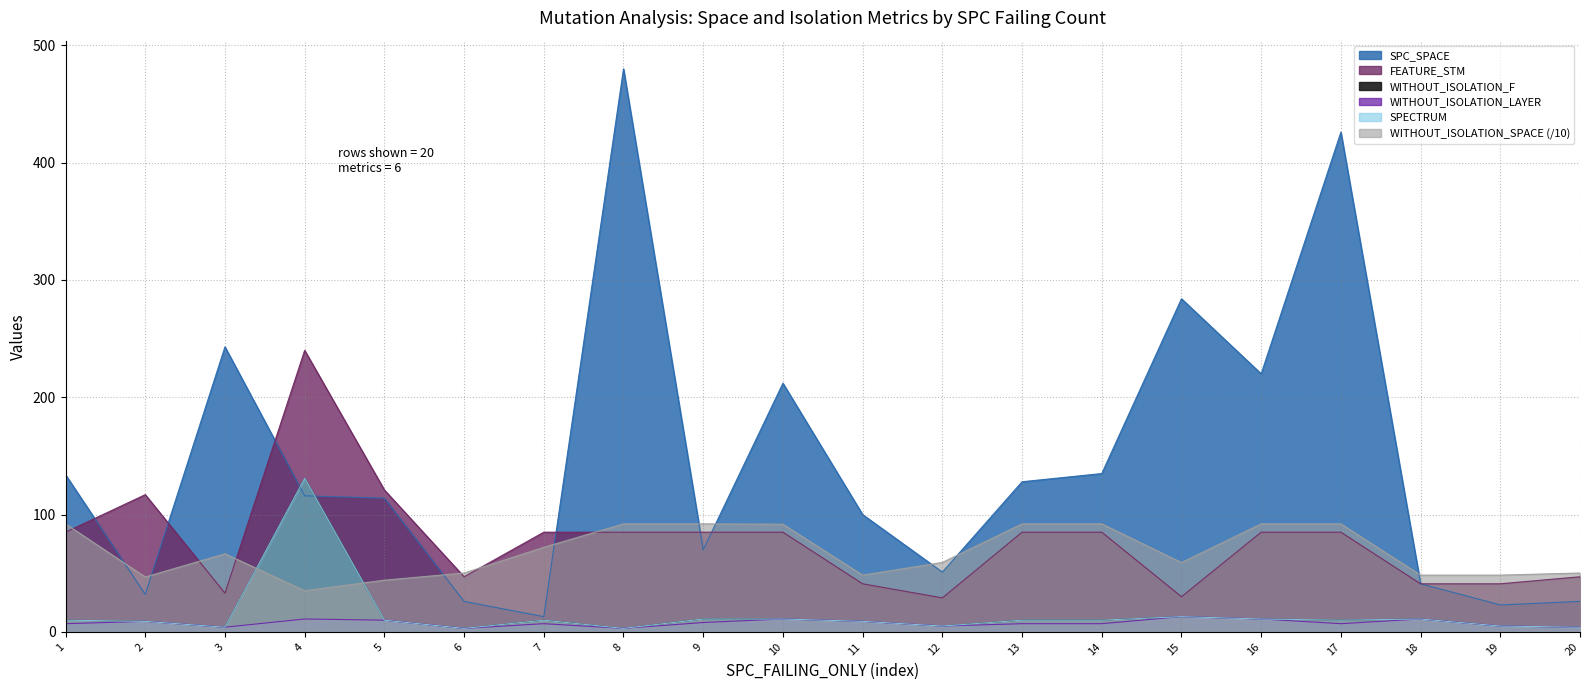

True or false: WITHOUT_ISOLATION_LAYER has a value of 0.9 at 6.

False